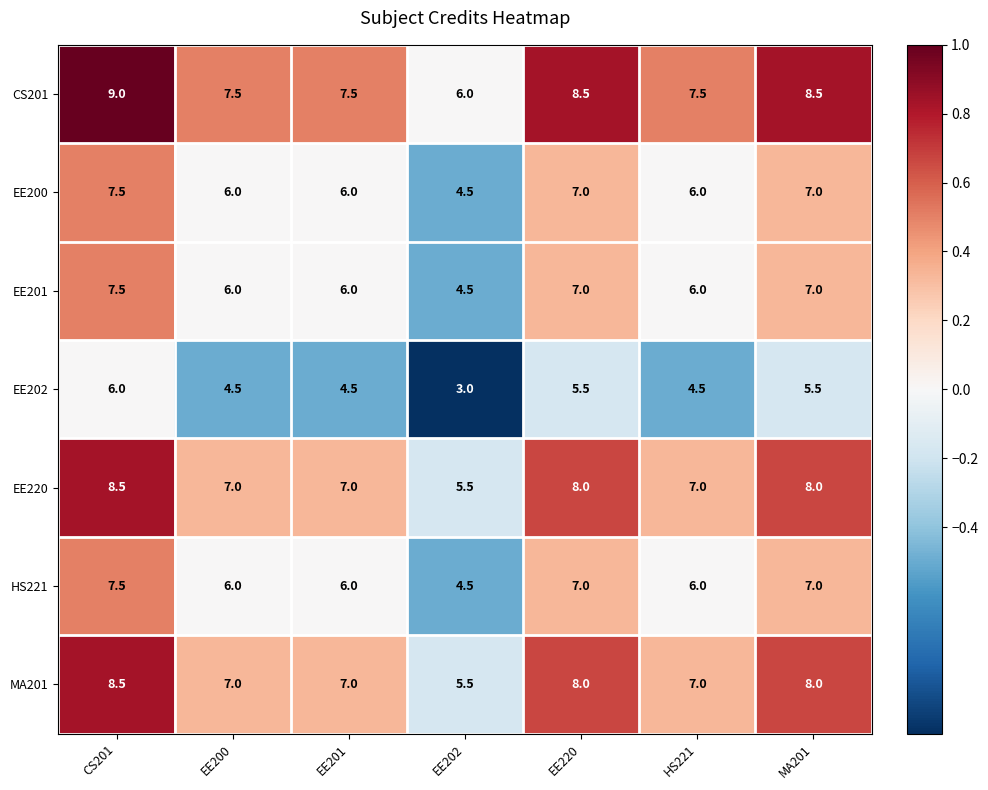

Is the value of EE220 at MA201 greater than the value of EE200 at CS201?

Yes